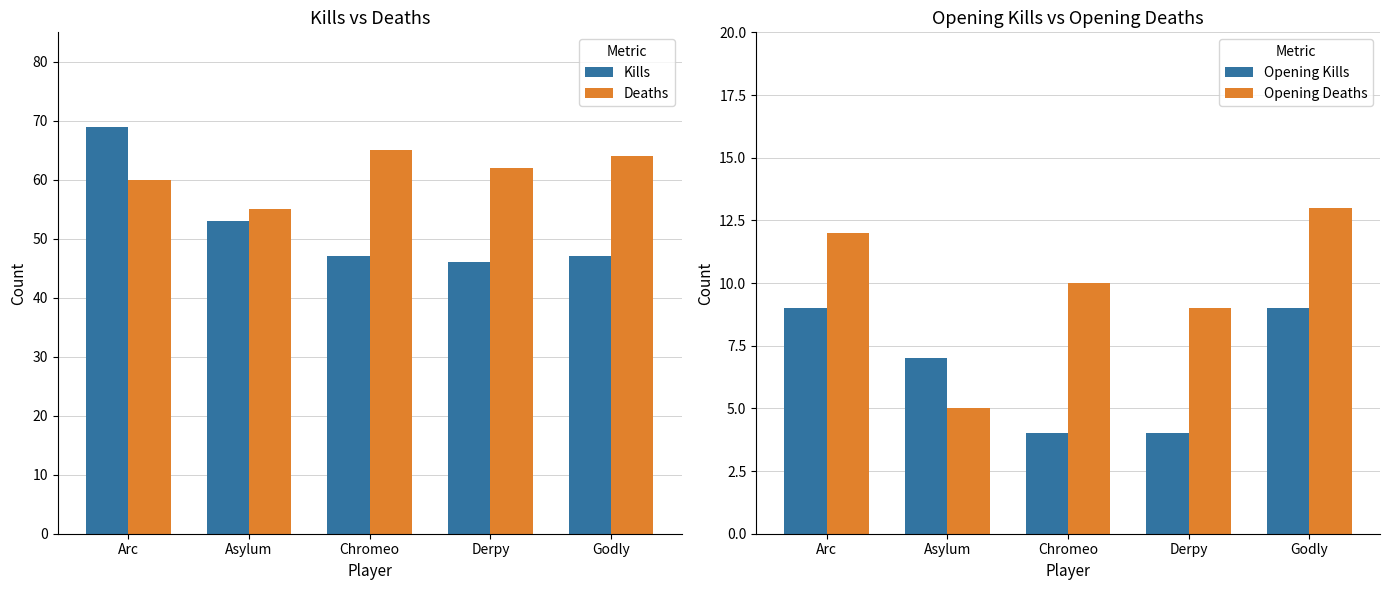

At which label does Kills reach its peak?

Arc